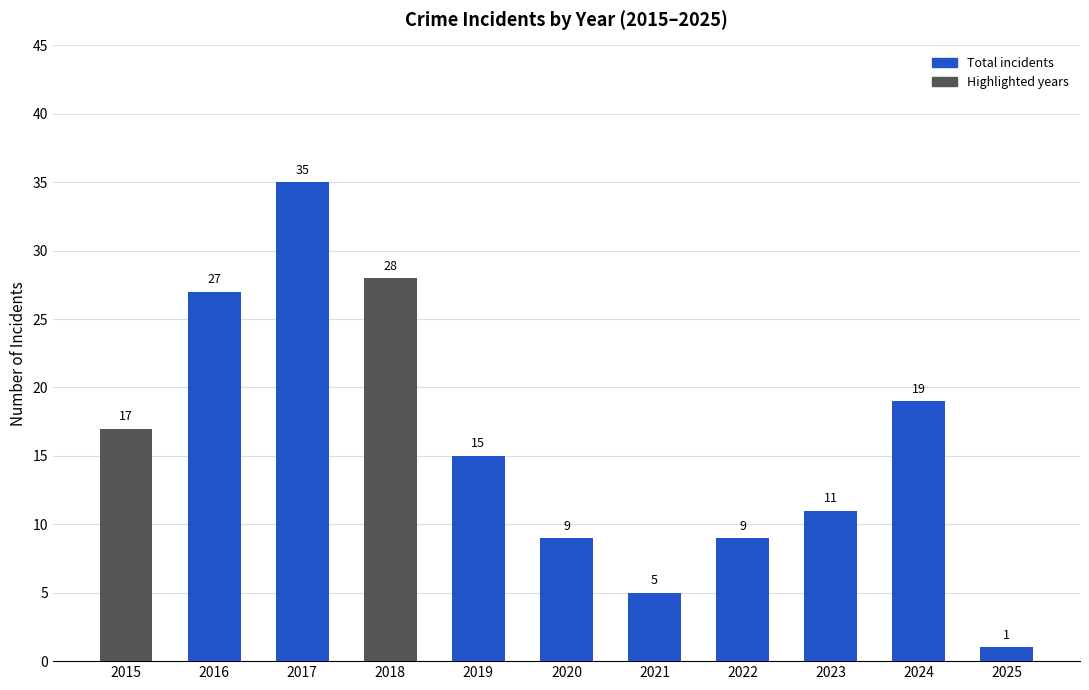

What is the difference between the second highest and second lowest values?

23